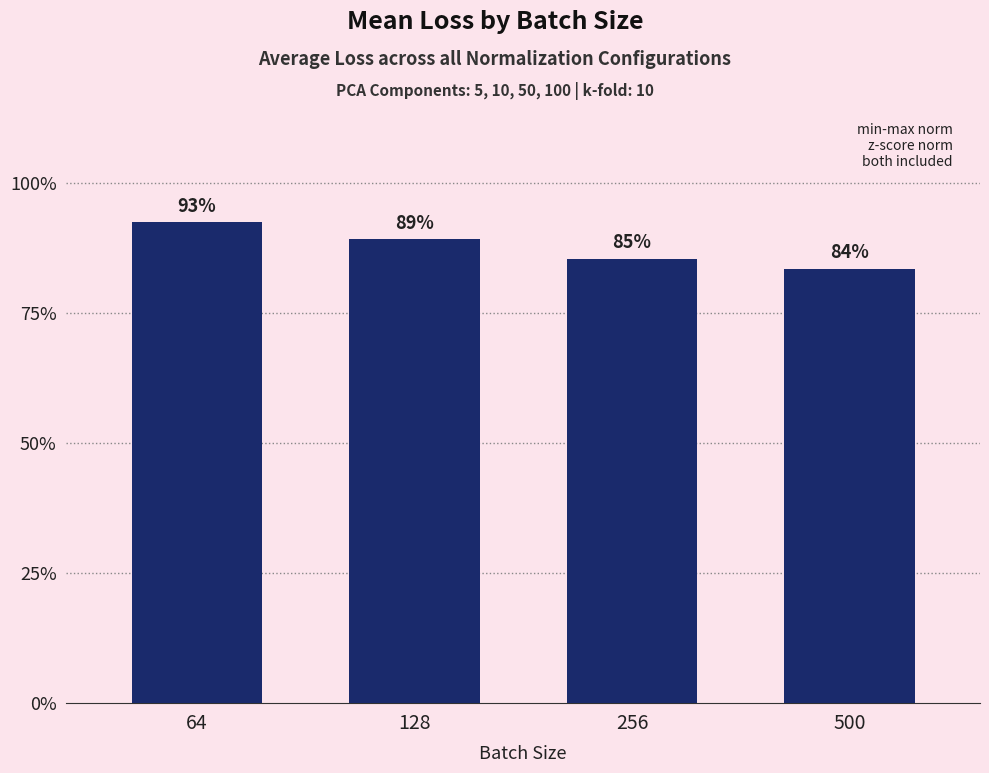

What is the sum of all values?

3.5